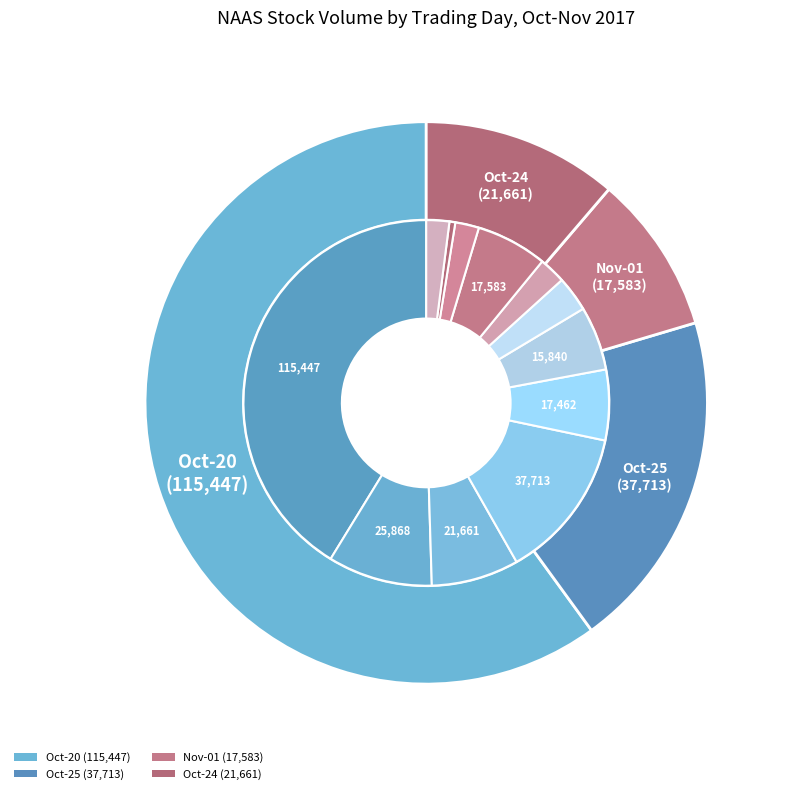

To the nearest percent, what is the difference between the 2017-11-01 and 2017-10-30 slice percentages?

3%